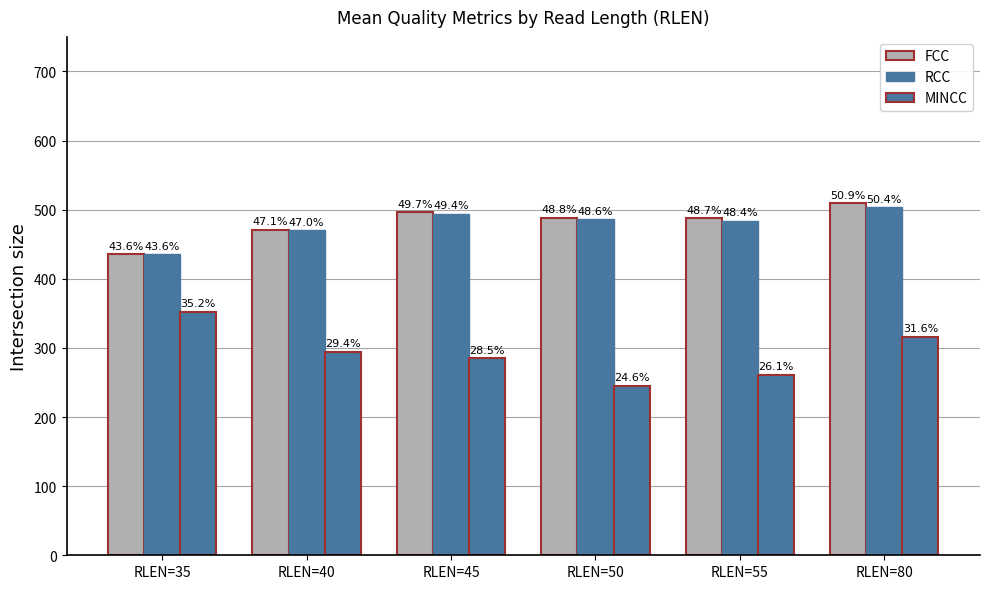

Does the chart contain stacked bars?

No